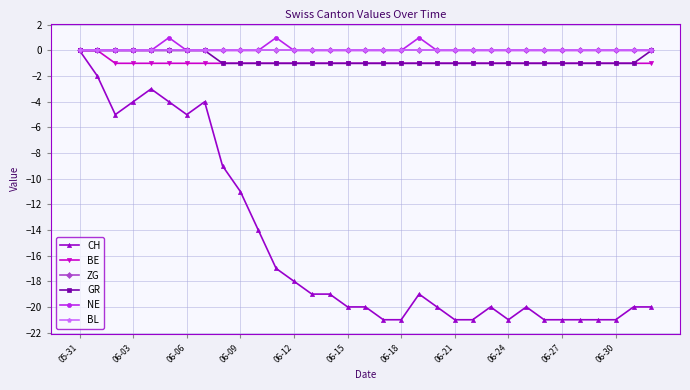

Is this an area chart (filled region under the line)?

No